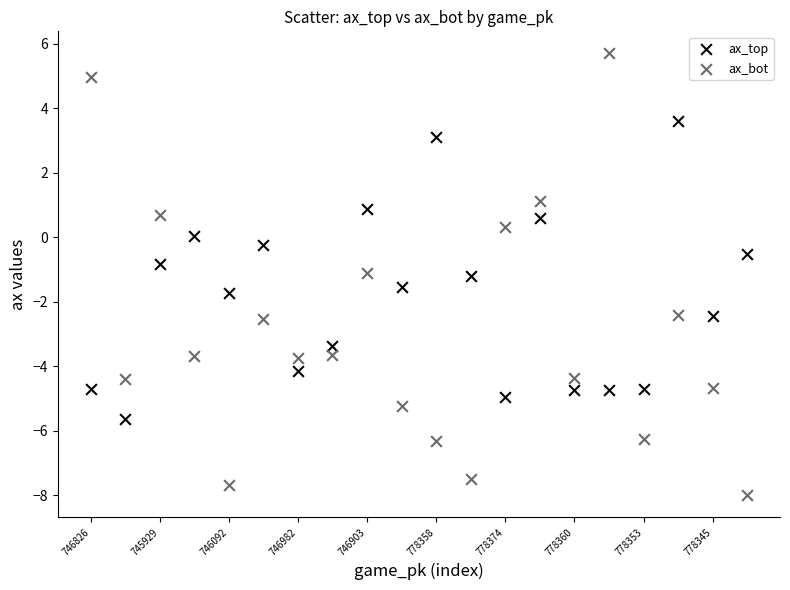

Which series contains the highest Y value?

ax_bot